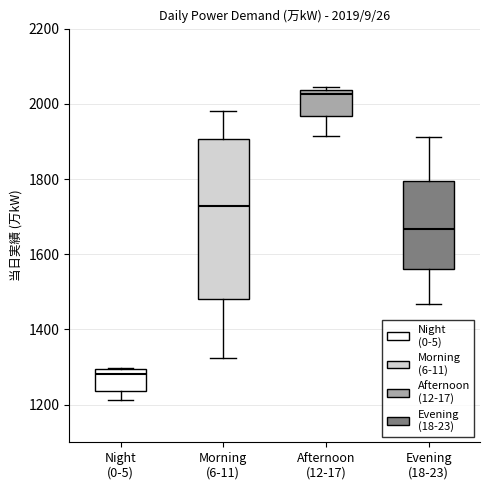

Which box is the tallest, from its lower edge to its upper edge?

Morning (6-11)